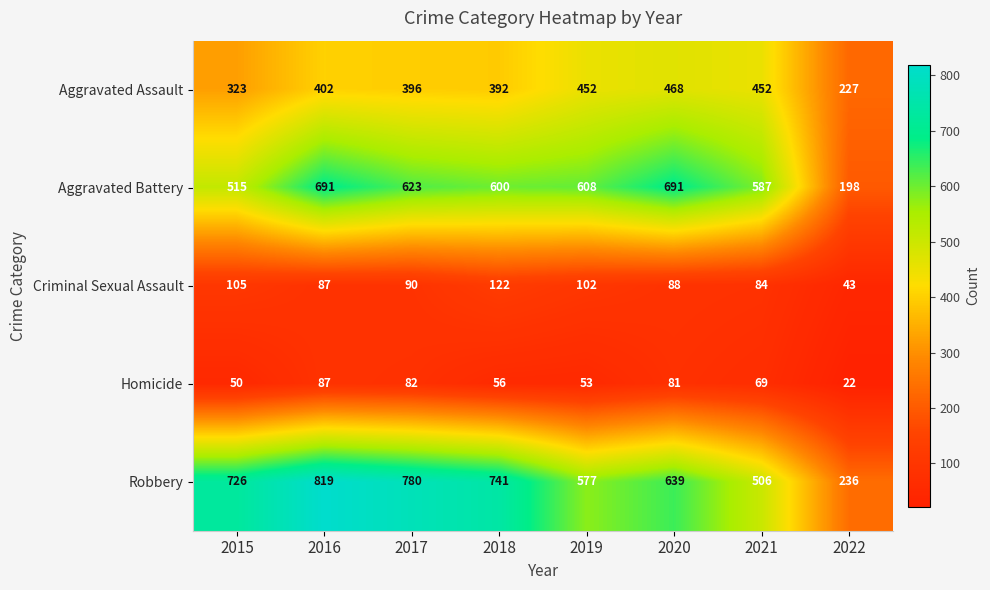

The value of Aggravated Battery at 2020 is 1232. True or false?

False